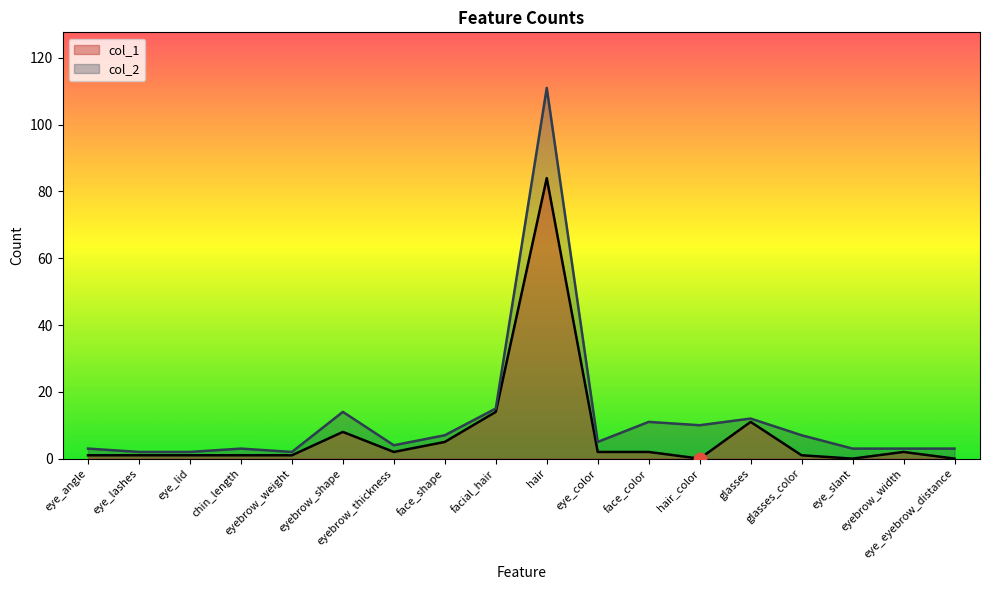

Which series has the largest total across all categories?

col_2